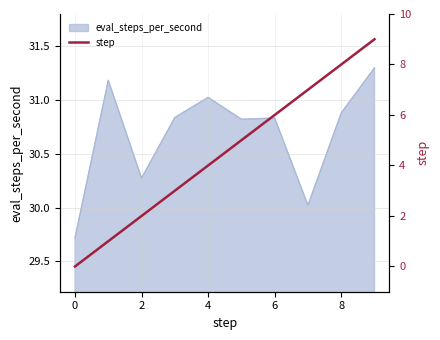

Reading left to right, what are all the values shown in this chart?

0	1	2	3	4	5	6	7	8	9